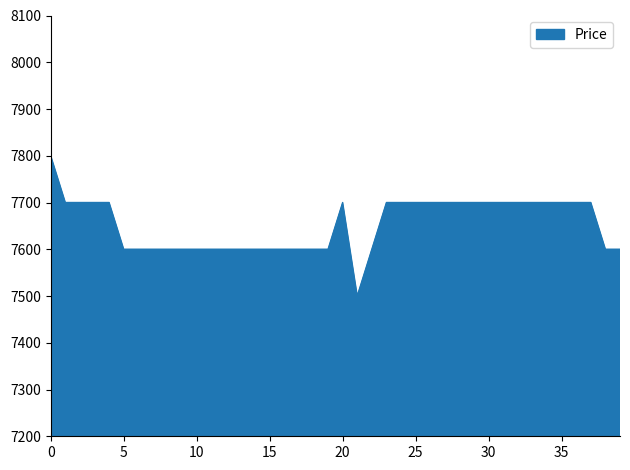

How many lines are shown in the chart?

1